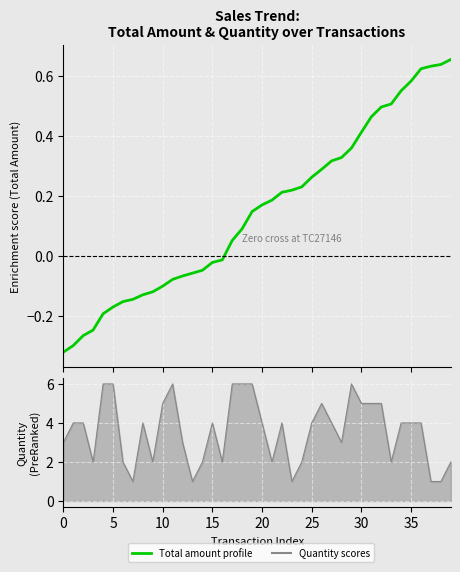

Which category has the highest value across all series?

39